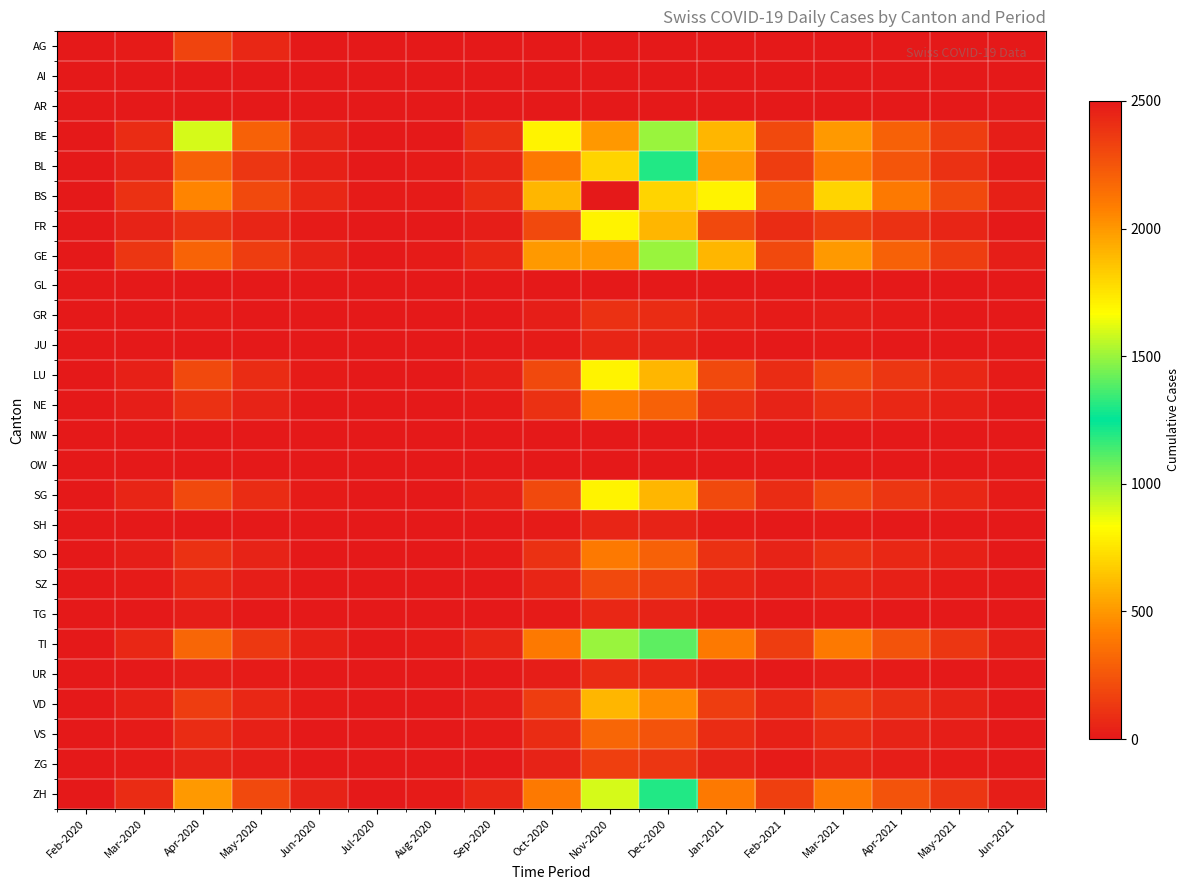

Reading left to right, transcribe all the data shown in this chart.

AG: Feb-2020=0	Mar-2020=15	Apr-2020=180	May-2020=60	Jun-2020=5	Jul-2020=0	Aug-2020=0	Sep-2020=0	Oct-2020=0	Nov-2020=0	Dec-2020=0	Jan-2021=0	Feb-2021=0	Mar-2021=0	Apr-2021=0	May-2021=0	Jun-2021=0
AI: Feb-2020=0	Mar-2020=0	Apr-2020=0	May-2020=0	Jun-2020=0	Jul-2020=0	Aug-2020=0	Sep-2020=0	Oct-2020=0	Nov-2020=0	Dec-2020=0	Jan-2021=0	Feb-2021=0	Mar-2021=0	Apr-2021=0	May-2021=0	Jun-2021=0
AR: Feb-2020=0	Mar-2020=0	Apr-2020=0	May-2020=0	Jun-2020=0	Jul-2020=0	Aug-2020=0	Sep-2020=0	Oct-2020=0	Nov-2020=0	Dec-2020=0	Jan-2021=0	Feb-2021=0	Mar-2021=0	Apr-2021=0	May-2021=0	Jun-2021=0
BE: Feb-2020=0	Mar-2020=80	Apr-2020=900	May-2020=300	Jun-2020=40	Jul-2020=0	Aug-2020=0	Sep-2020=100	Oct-2020=800	Nov-2020=2000	Dec-2020=1500	Jan-2021=600	Feb-2021=200	Mar-2021=500	Apr-2021=300	May-2021=150	Jun-2021=20
BL: Feb-2020=0	Mar-2020=46	Apr-2020=298	May-2020=120	Jun-2020=30	Jul-2020=5	Aug-2020=10	Sep-2020=50	Oct-2020=400	Nov-2020=1800	Dec-2020=1200	Jan-2021=500	Feb-2021=150	Mar-2021=400	Apr-2021=250	May-2021=100	Jun-2021=15
BS: Feb-2020=0	Mar-2020=105	Apr-2020=434	May-2020=200	Jun-2020=60	Jul-2020=10	Aug-2020=15	Sep-2020=80	Oct-2020=600	Nov-2020=2500	Dec-2020=1800	Jan-2021=800	Feb-2021=300	Mar-2021=700	Apr-2021=400	May-2021=200	Jun-2021=30
FR: Feb-2020=0	Mar-2020=46	Apr-2020=100	May-2020=50	Jun-2020=10	Jul-2020=2	Aug-2020=5	Sep-2020=20	Oct-2020=200	Nov-2020=800	Dec-2020=600	Jan-2021=200	Feb-2021=80	Mar-2021=150	Apr-2021=100	May-2021=50	Jun-2021=8
GE: Feb-2020=0	Mar-2020=122	Apr-2020=305	May-2020=150	Jun-2020=40	Jul-2020=8	Aug-2020=12	Sep-2020=60	Oct-2020=500	Nov-2020=2000	Dec-2020=1500	Jan-2021=600	Feb-2021=200	Mar-2021=500	Apr-2021=300	May-2021=150	Jun-2021=25
GL: Feb-2020=0	Mar-2020=0	Apr-2020=0	May-2020=0	Jun-2020=0	Jul-2020=0	Aug-2020=0	Sep-2020=0	Oct-2020=0	Nov-2020=0	Dec-2020=0	Jan-2021=0	Feb-2021=0	Mar-2021=0	Apr-2021=0	May-2021=0	Jun-2021=0
GR: Feb-2020=0	Mar-2020=0	Apr-2020=10	May-2020=5	Jun-2020=1	Jul-2020=0	Aug-2020=0	Sep-2020=2	Oct-2020=20	Nov-2020=100	Dec-2020=80	Jan-2021=30	Feb-2021=10	Mar-2021=20	Apr-2021=15	May-2021=8	Jun-2021=1
JU: Feb-2020=0	Mar-2020=0	Apr-2020=5	May-2020=2	Jun-2020=0	Jul-2020=0	Aug-2020=0	Sep-2020=1	Oct-2020=10	Nov-2020=50	Dec-2020=40	Jan-2021=15	Feb-2021=5	Mar-2021=10	Apr-2021=8	May-2021=4	Jun-2021=0
LU: Feb-2020=0	Mar-2020=30	Apr-2020=200	May-2020=80	Jun-2020=15	Jul-2020=3	Aug-2020=5	Sep-2020=30	Oct-2020=200	Nov-2020=800	Dec-2020=600	Jan-2021=200	Feb-2021=80	Mar-2021=200	Apr-2021=120	May-2021=60	Jun-2021=10
NE: Feb-2020=0	Mar-2020=20	Apr-2020=100	May-2020=40	Jun-2020=8	Jul-2020=1	Aug-2020=3	Sep-2020=15	Oct-2020=100	Nov-2020=400	Dec-2020=300	Jan-2021=100	Feb-2021=40	Mar-2021=100	Apr-2021=60	May-2021=30	Jun-2021=5
NW: Feb-2020=0	Mar-2020=0	Apr-2020=1	May-2020=0	Jun-2020=0	Jul-2020=0	Aug-2020=0	Sep-2020=0	Oct-2020=2	Nov-2020=8	Dec-2020=5	Jan-2021=2	Feb-2021=1	Mar-2021=2	Apr-2021=1	May-2021=0	Jun-2021=0
OW: Feb-2020=0	Mar-2020=0	Apr-2020=1	May-2020=0	Jun-2020=0	Jul-2020=0	Aug-2020=0	Sep-2020=0	Oct-2020=2	Nov-2020=8	Dec-2020=5	Jan-2021=2	Feb-2021=1	Mar-2021=2	Apr-2021=1	May-2021=0	Jun-2021=0
SG: Feb-2020=0	Mar-2020=49	Apr-2020=200	May-2020=80	Jun-2020=15	Jul-2020=3	Aug-2020=5	Sep-2020=30	Oct-2020=200	Nov-2020=800	Dec-2020=600	Jan-2021=200	Feb-2021=80	Mar-2021=200	Apr-2021=120	May-2021=60	Jun-2021=10
SH: Feb-2020=0	Mar-2020=0	Apr-2020=5	May-2020=2	Jun-2020=0	Jul-2020=0	Aug-2020=0	Sep-2020=1	Oct-2020=10	Nov-2020=50	Dec-2020=40	Jan-2021=15	Feb-2021=5	Mar-2021=10	Apr-2021=8	May-2021=4	Jun-2021=0
SO: Feb-2020=0	Mar-2020=20	Apr-2020=100	May-2020=40	Jun-2020=8	Jul-2020=1	Aug-2020=3	Sep-2020=15	Oct-2020=100	Nov-2020=400	Dec-2020=300	Jan-2021=100	Feb-2021=40	Mar-2021=100	Apr-2021=60	May-2021=30	Jun-2021=5
SZ: Feb-2020=0	Mar-2020=10	Apr-2020=65	May-2020=25	Jun-2020=5	Jul-2020=1	Aug-2020=2	Sep-2020=8	Oct-2020=50	Nov-2020=200	Dec-2020=150	Jan-2021=50	Feb-2021=20	Mar-2021=50	Apr-2021=30	May-2021=15	Jun-2021=2
TG: Feb-2020=0	Mar-2020=0	Apr-2020=20	May-2020=8	Jun-2020=1	Jul-2020=0	Aug-2020=0	Sep-2020=2	Oct-2020=15	Nov-2020=60	Dec-2020=45	Jan-2021=15	Feb-2021=6	Mar-2021=15	Apr-2021=9	May-2021=4	Jun-2021=0
TI: Feb-2020=0	Mar-2020=61	Apr-2020=314	May-2020=130	Jun-2020=35	Jul-2020=6	Aug-2020=10	Sep-2020=50	Oct-2020=400	Nov-2020=1500	Dec-2020=1100	Jan-2021=400	Feb-2021=150	Mar-2021=400	Apr-2021=240	May-2021=120	Jun-2021=20
UR: Feb-2020=0	Mar-2020=1	Apr-2020=26	May-2020=10	Jun-2020=2	Jul-2020=0	Aug-2020=0	Sep-2020=3	Oct-2020=20	Nov-2020=80	Dec-2020=60	Jan-2021=20	Feb-2021=8	Mar-2021=20	Apr-2021=12	May-2021=6	Jun-2021=1
VD: Feb-2020=0	Mar-2020=35	Apr-2020=150	May-2020=60	Jun-2020=12	Jul-2020=2	Aug-2020=4	Sep-2020=20	Oct-2020=150	Nov-2020=600	Dec-2020=450	Jan-2021=150	Feb-2021=60	Mar-2021=150	Apr-2021=90	May-2021=45	Jun-2021=8
VS: Feb-2020=0	Mar-2020=18	Apr-2020=80	May-2020=35	Jun-2020=7	Jul-2020=1	Aug-2020=2	Sep-2020=10	Oct-2020=80	Nov-2020=320	Dec-2020=240	Jan-2021=80	Feb-2021=32	Mar-2021=80	Apr-2021=48	May-2021=24	Jun-2021=4
ZG: Feb-2020=0	Mar-2020=12	Apr-2020=46	May-2020=20	Jun-2020=4	Jul-2020=0	Aug-2020=1	Sep-2020=6	Oct-2020=40	Nov-2020=160	Dec-2020=120	Jan-2021=40	Feb-2021=16	Mar-2021=40	Apr-2021=24	May-2021=12	Jun-2021=2
ZH: Feb-2020=0	Mar-2020=80	Apr-2020=500	May-2020=200	Jun-2020=40	Jul-2020=8	Aug-2020=12	Sep-2020=60	Oct-2020=400	Nov-2020=1600	Dec-2020=1200	Jan-2021=400	Feb-2021=160	Mar-2021=400	Apr-2021=240	May-2021=120	Jun-2021=20